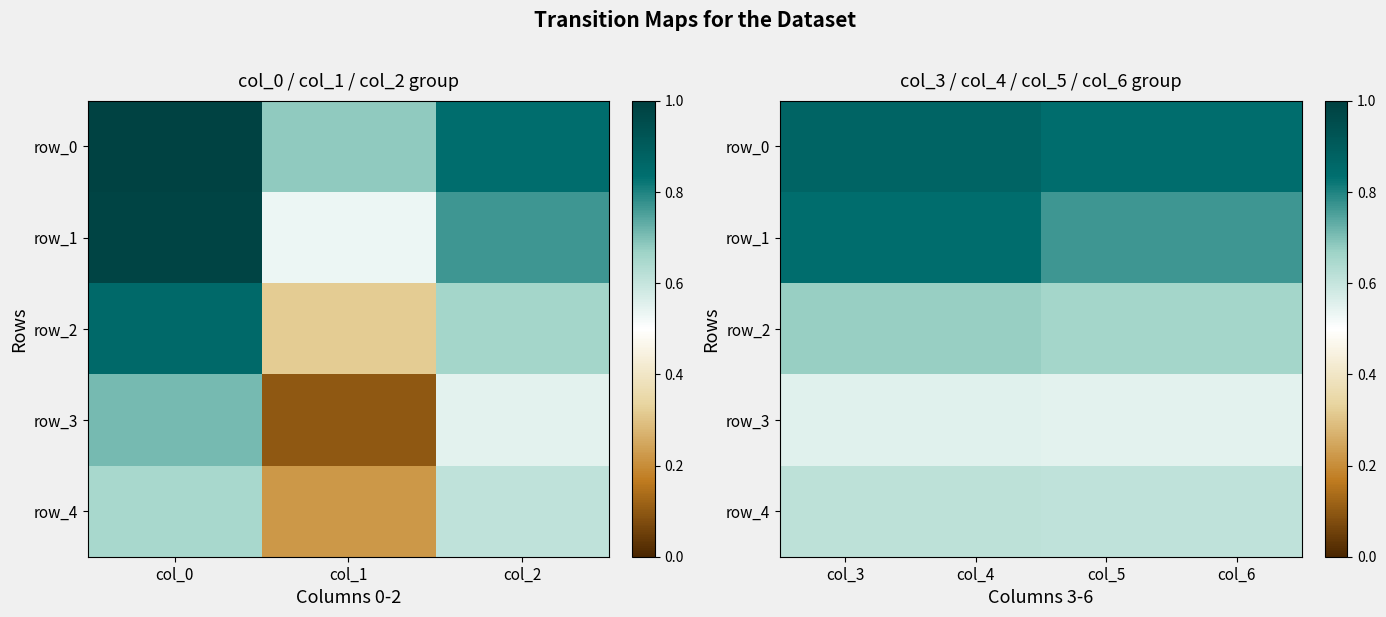

At which category is the sum across all series the highest?

col_3